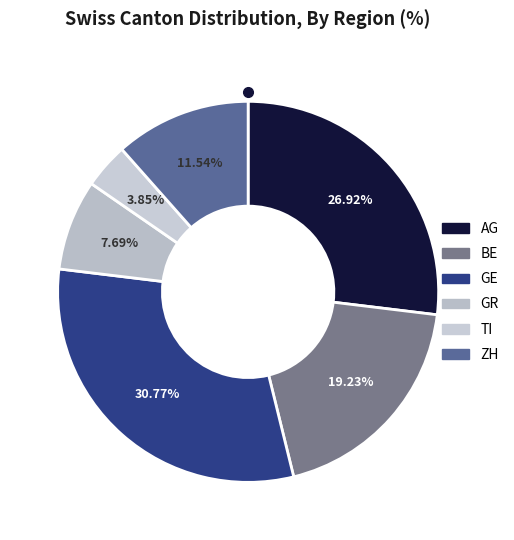

What is the total percentage of GE and TI?

34.6%